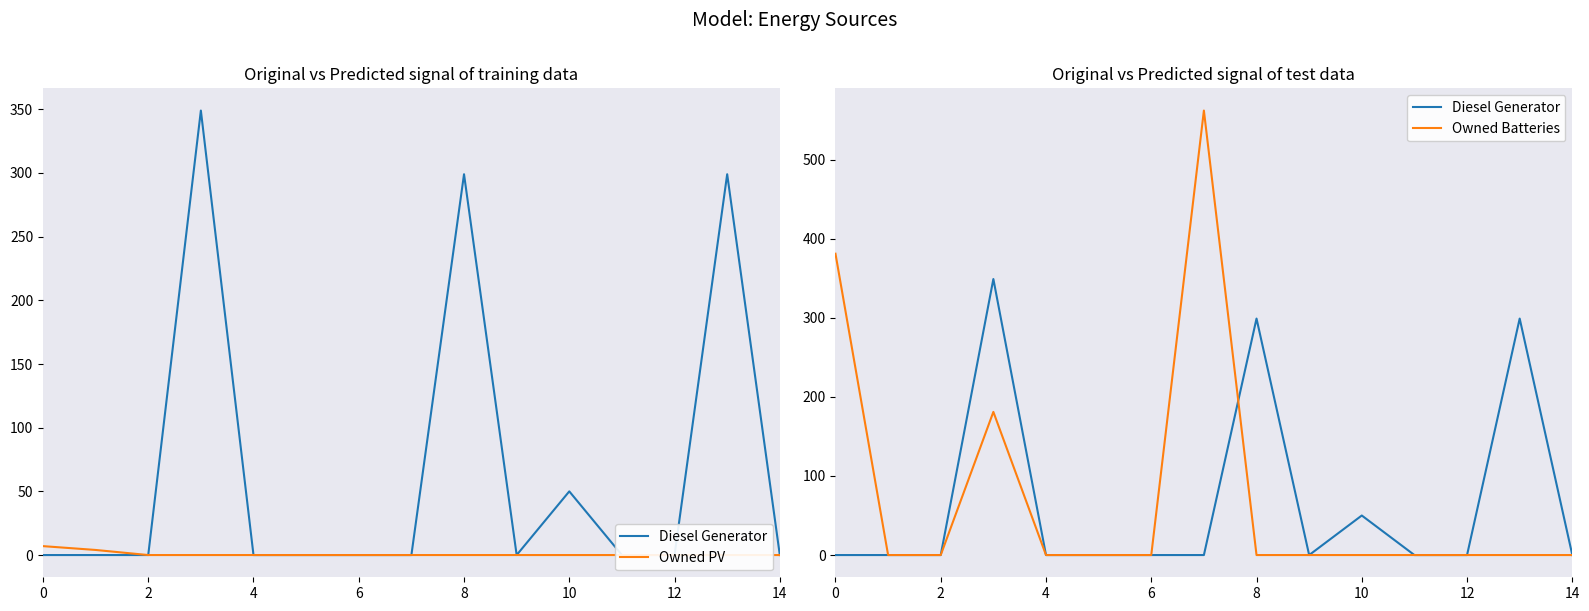

Where is Diesel Generator nearest to the value 174?

10